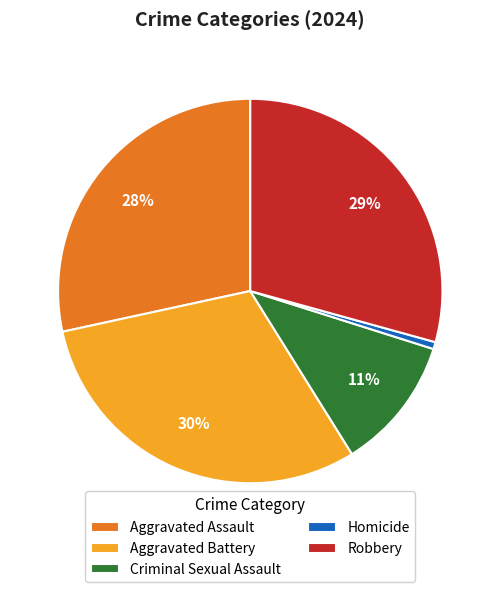

True or false: Criminal Sexual Assault accounts for 1% of the total.

False